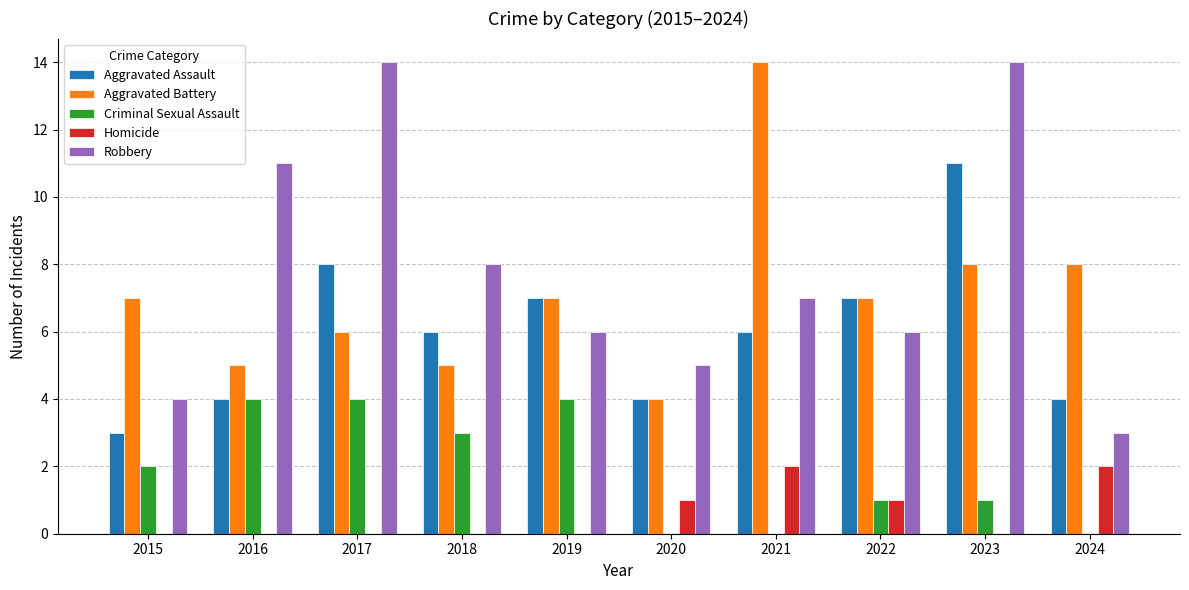

True or false: Homicide has a value of 1 at 2017.

False